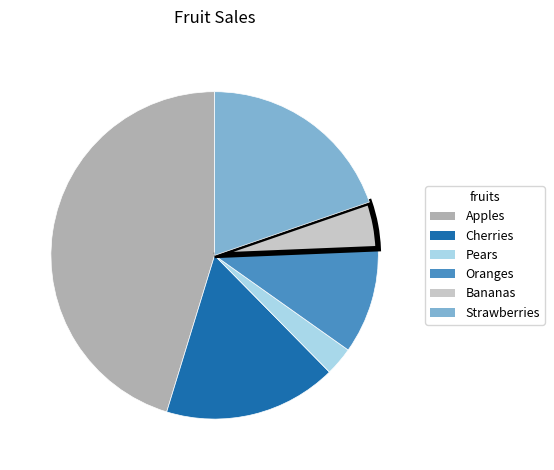

Do Apples and Pears together represent more than half of the pie?

No